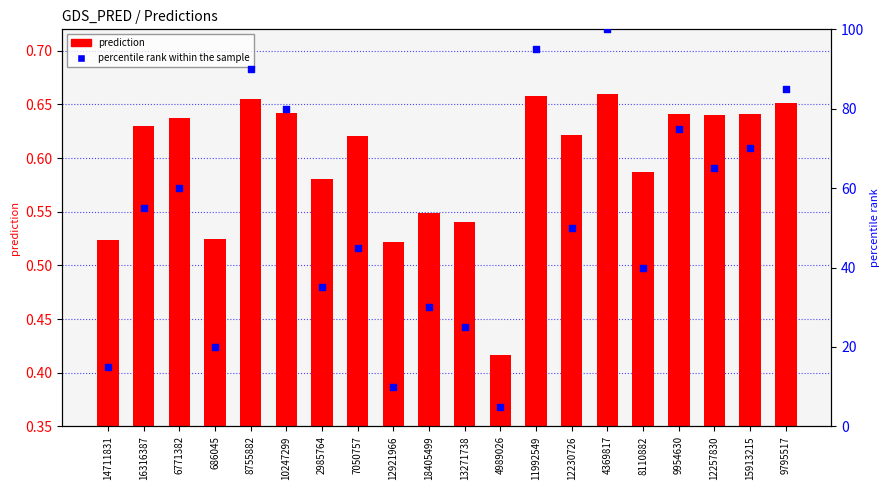

Which series reaches the minimum Y coordinate?

prediction